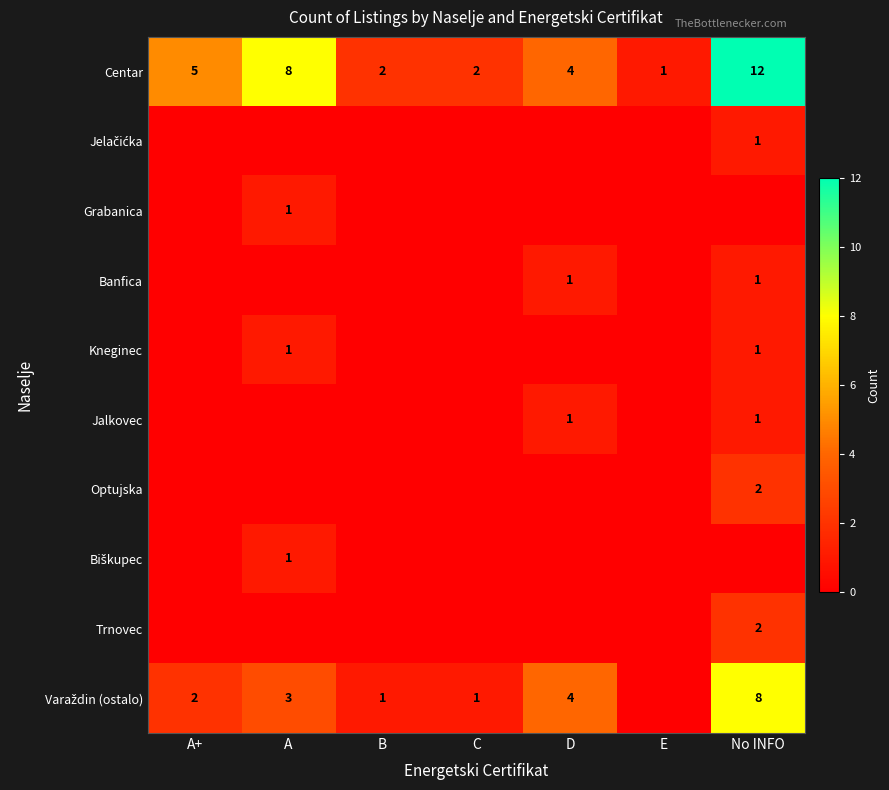

Where does the Centar series first go above 4?

A+